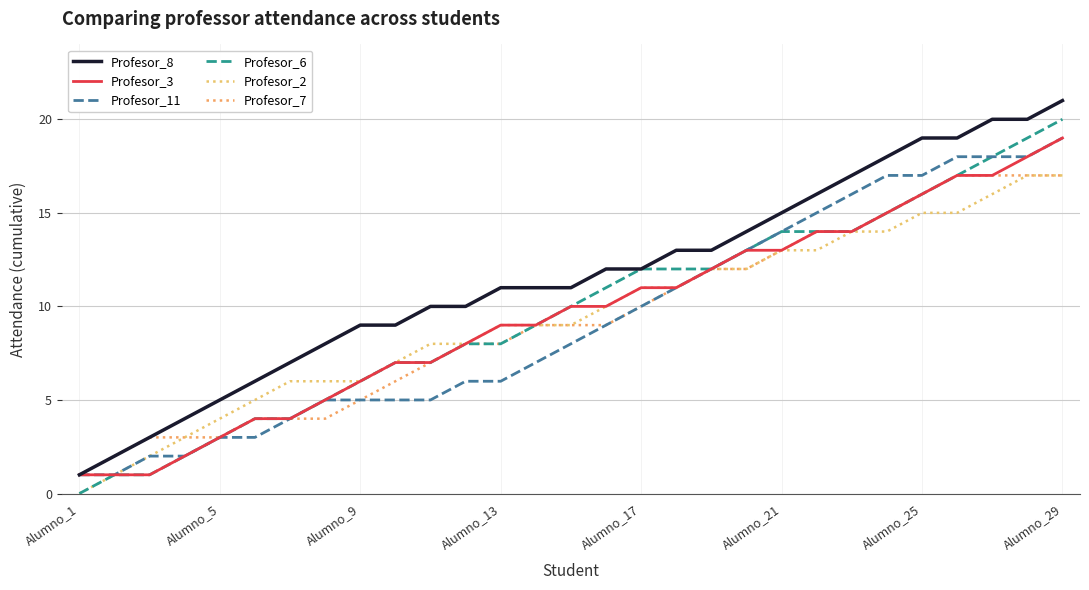

What is the sum of all Profesor_8 values?

336